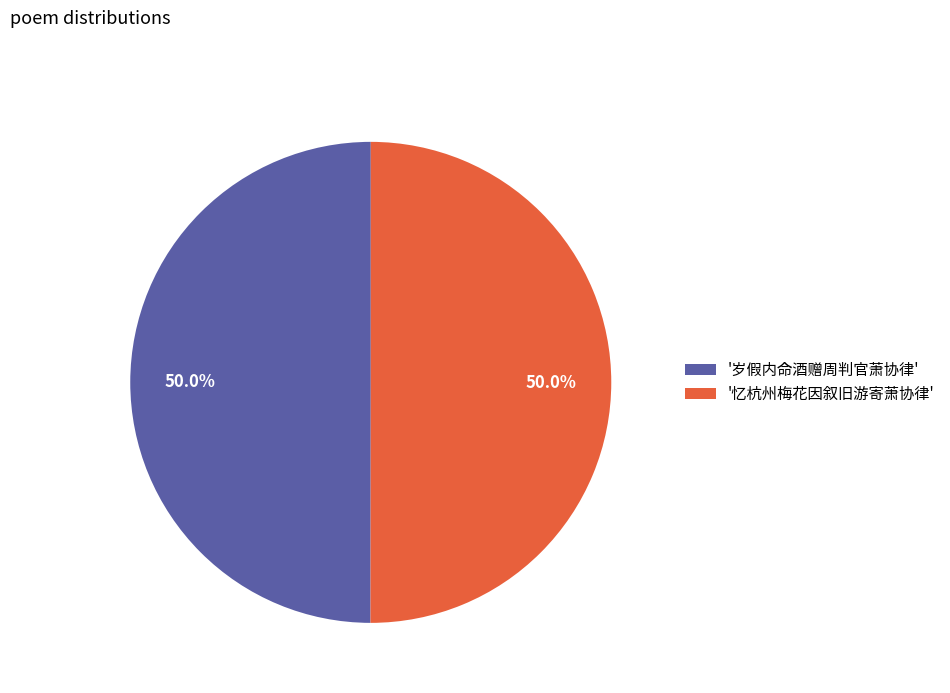

Combined, what portion of the pie is '忆杭州梅花因叙旧游寄萧协律' and '岁假内命酒赠周判官萧协律'?

100.0%